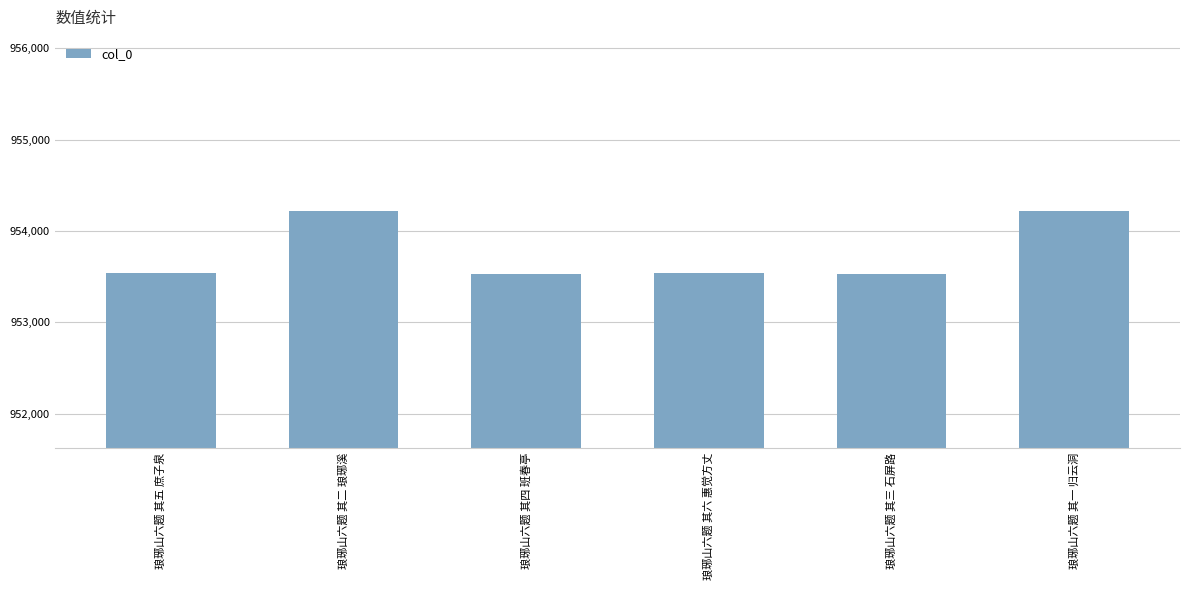

What is the approximate value at 琅琊山六题 其六 惠觉方丈, to the nearest 50?

953550